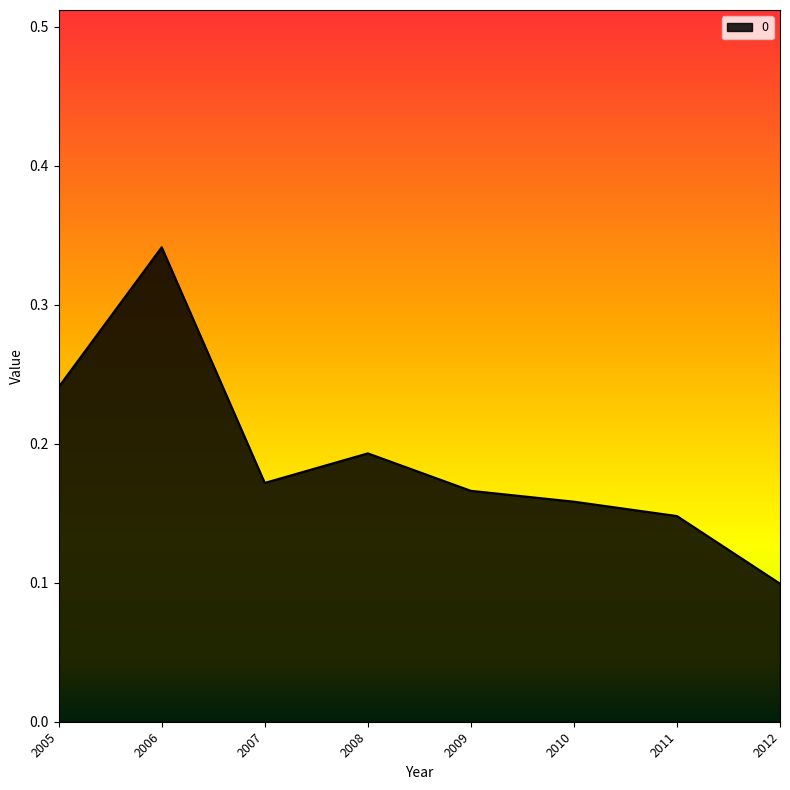

Which has a higher value, 2012 or 2006?

2006